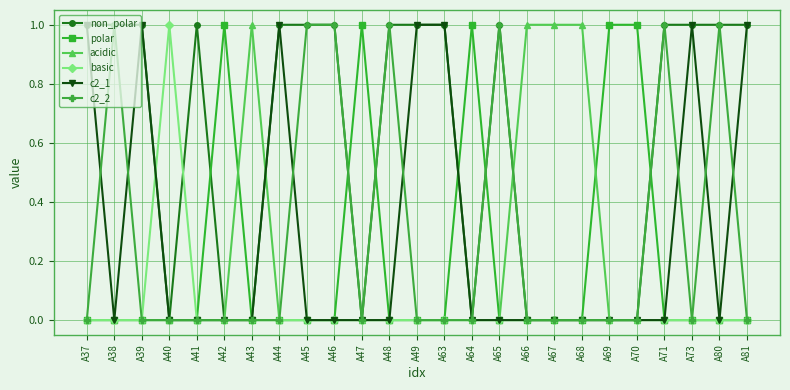

At which category does c2_1 reach its first local valley?

A38